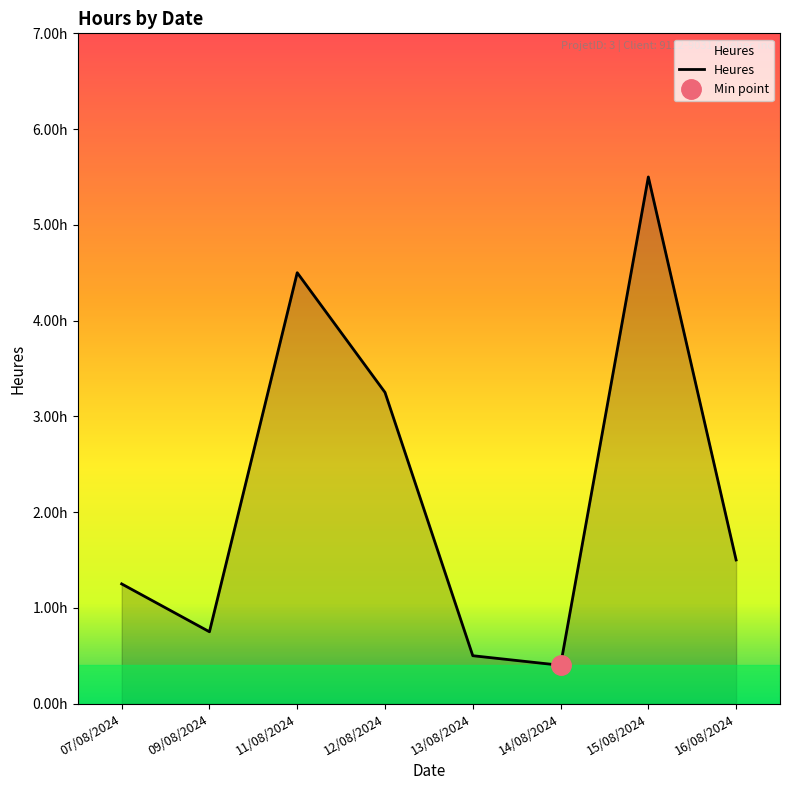

What is the difference between the maximum and second lowest values?

5.0